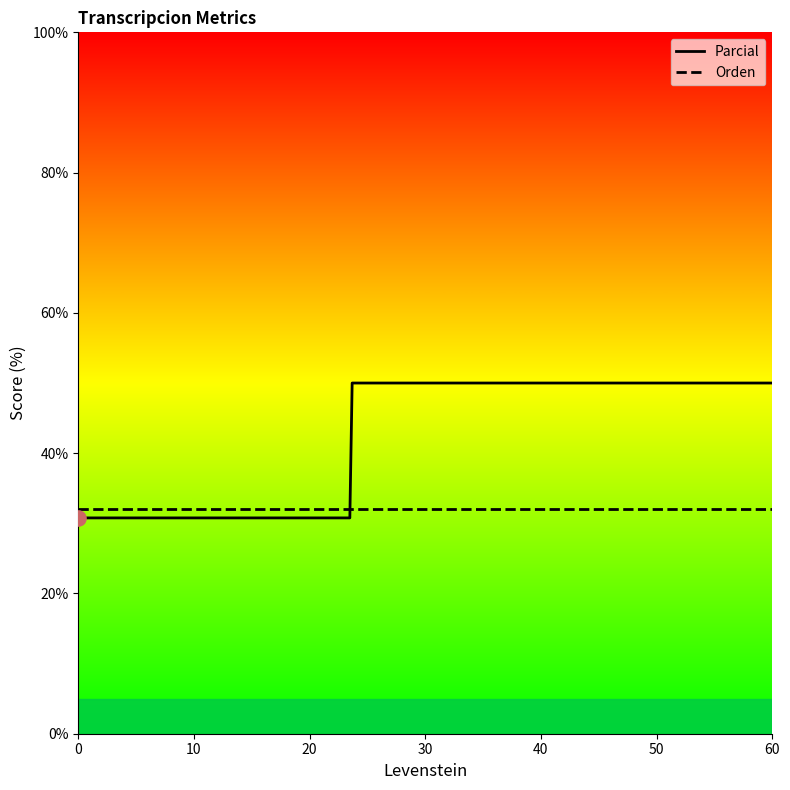

Which series reaches the maximum Y coordinate?

Parcial